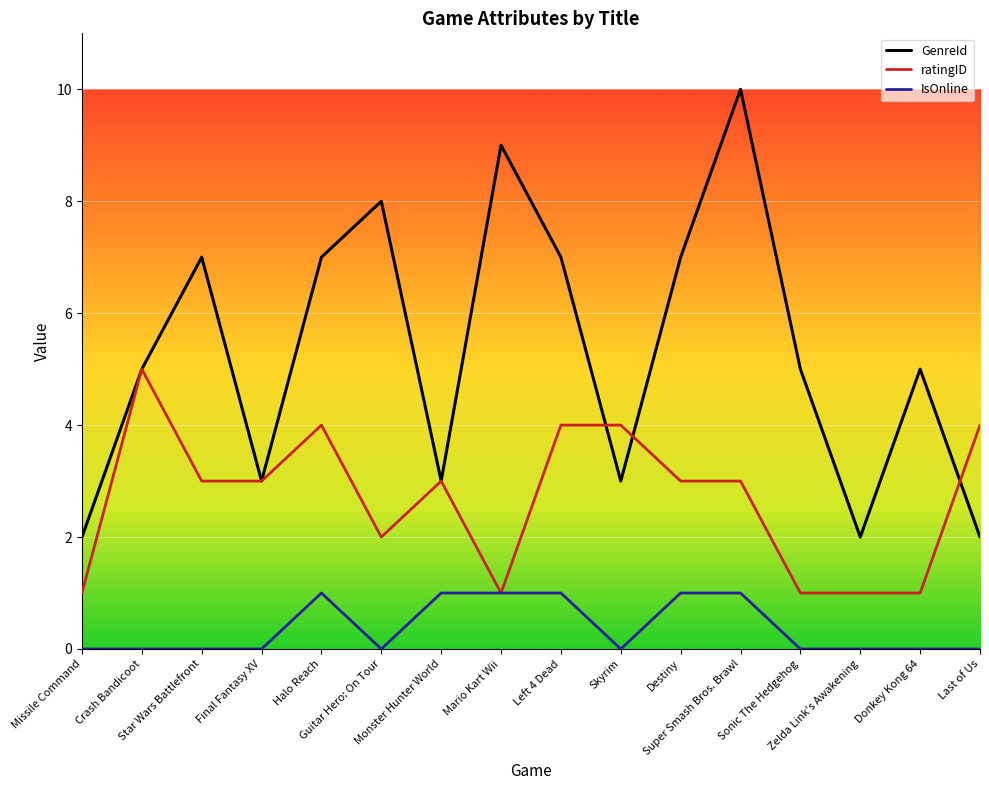

Which series changed the most between Left 4 Dead and Zelda Link's Awakening?

GenreId